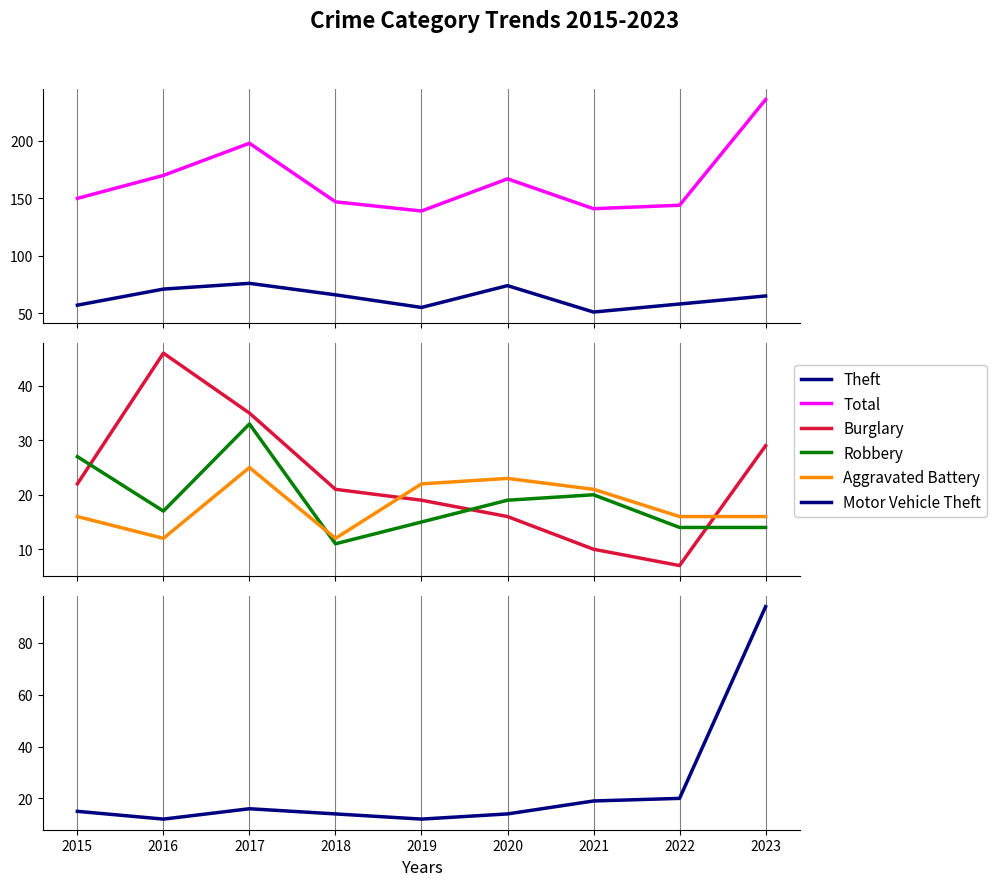

True or false: Theft and Aggravated Battery cross at least once.

False